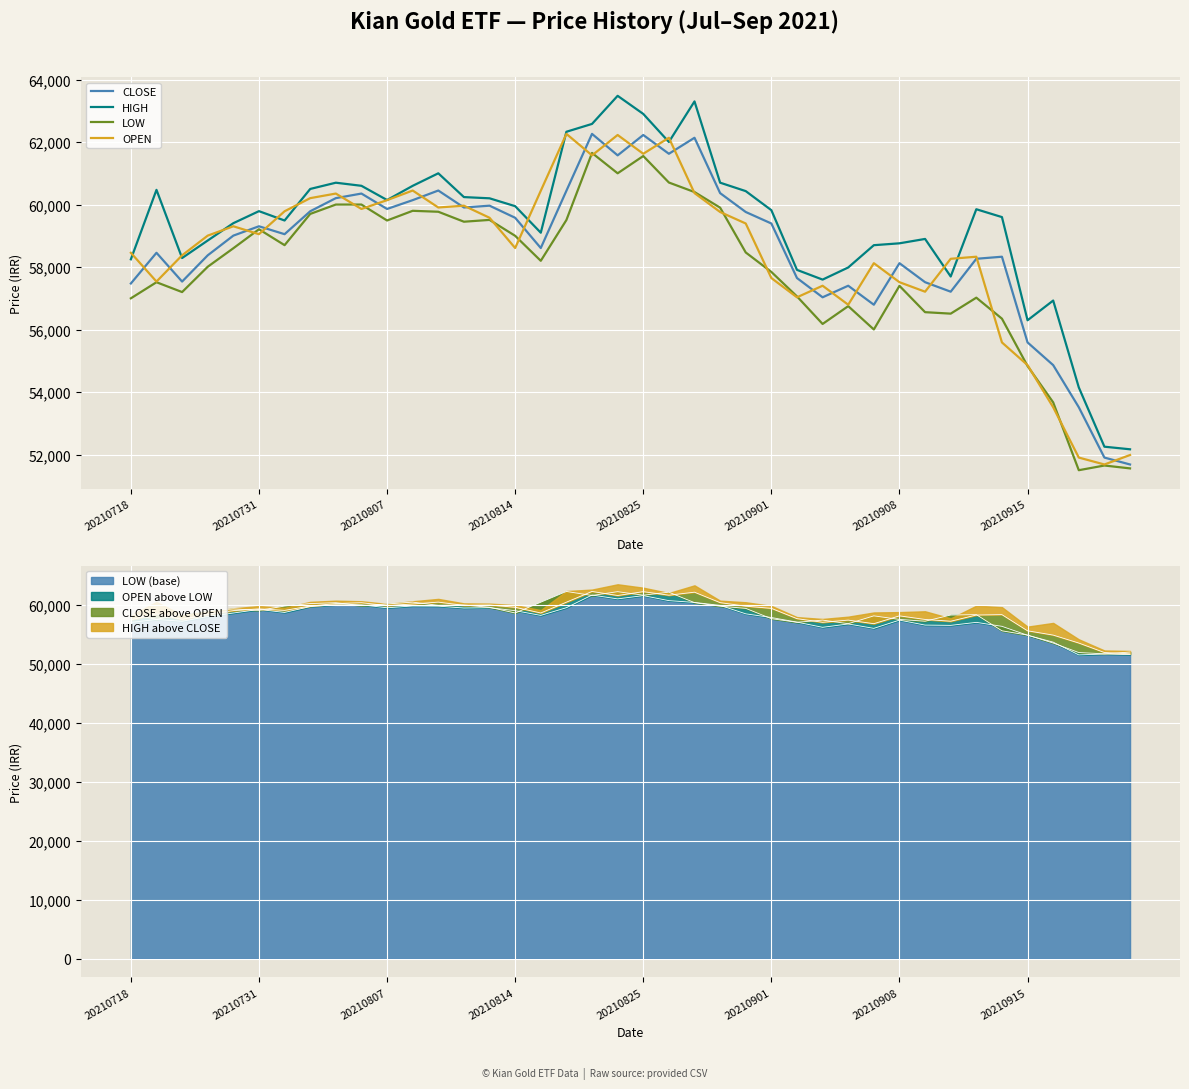

After their last crossing, which series has the higher values: OPEN or CLOSE?

OPEN